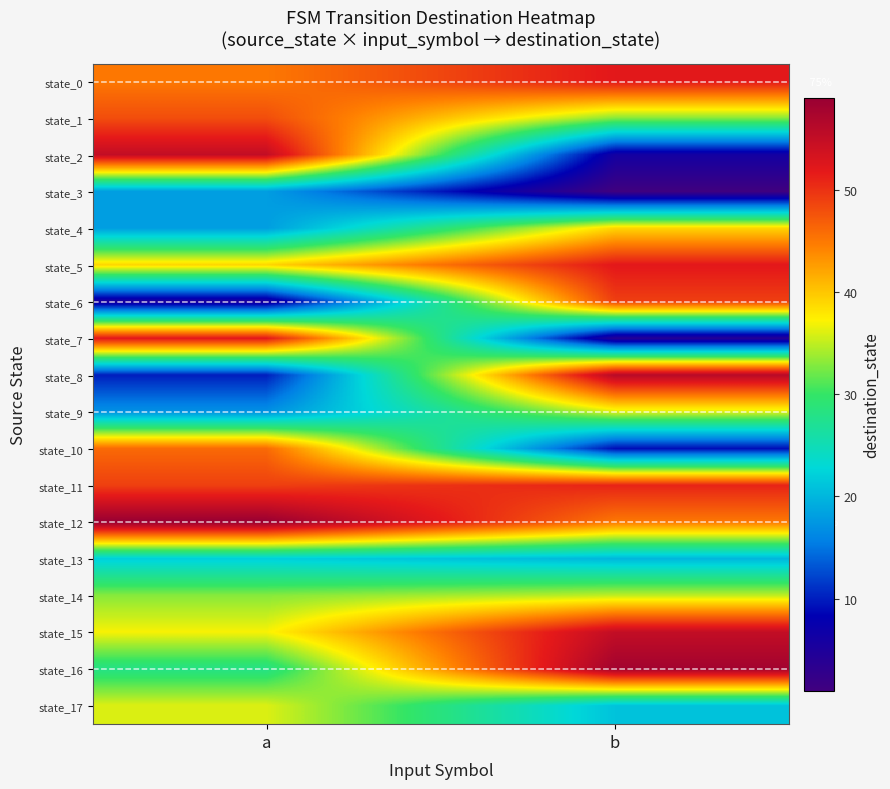

At which label is state_1 closest to 40?

b